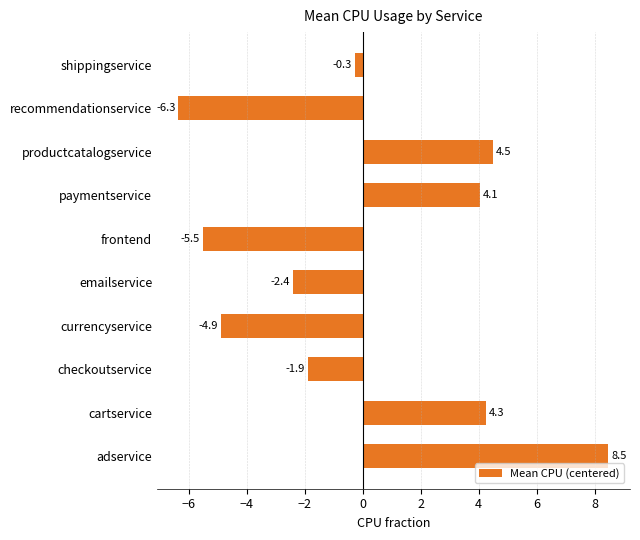

The value at emailservice is -2.4. True or false?

True